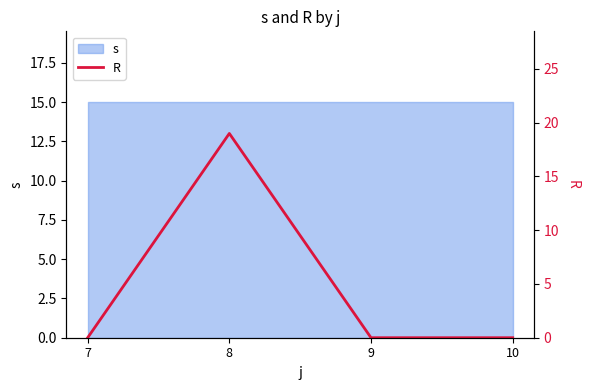

How many points are higher than both their immediate neighbors (excluding endpoints)?

1